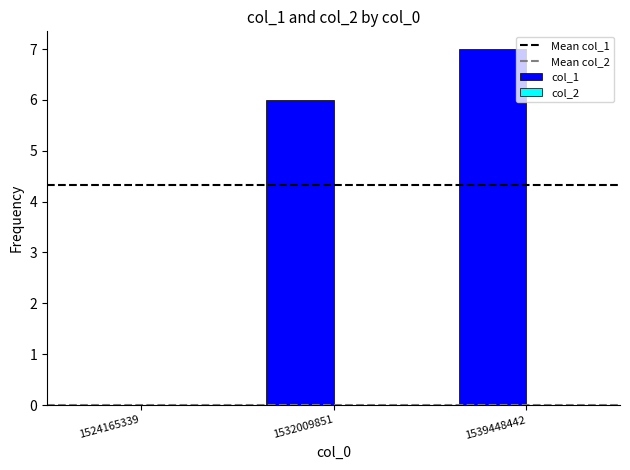

Between 1532009851 and 1524165339, which is larger?

1532009851